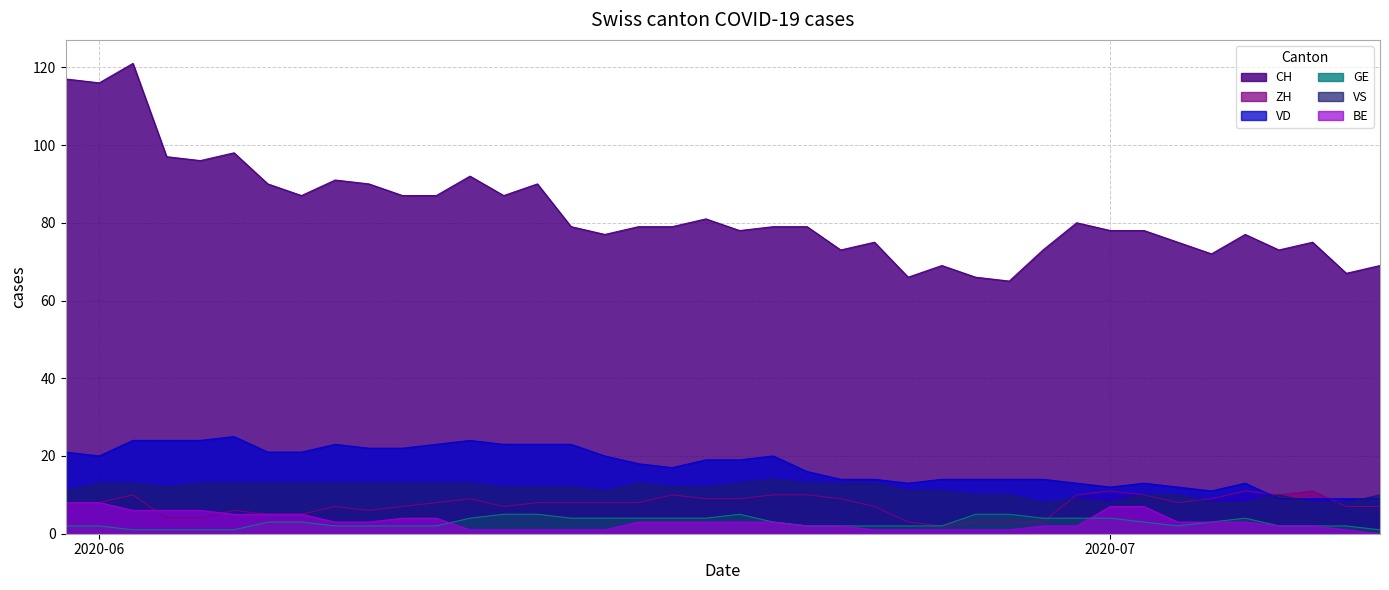

How many lines are shown in the chart?

6